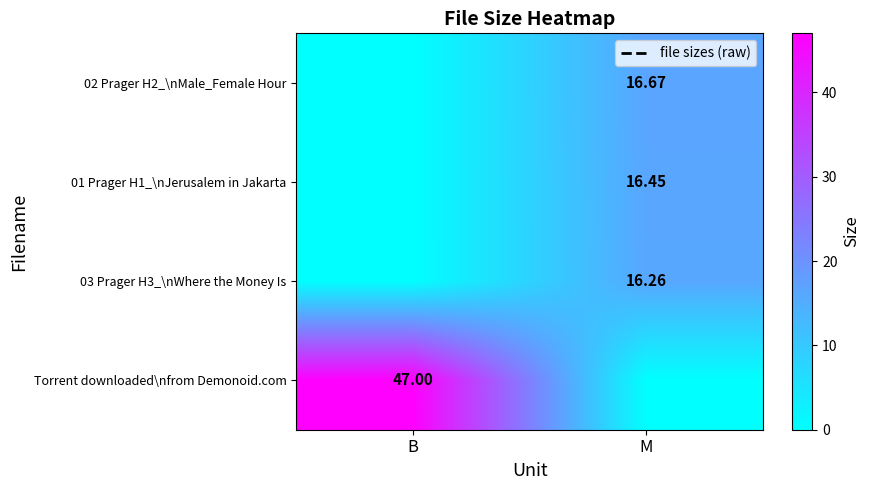

Is the value of 02 Prager H2_\nMale_Female Hour at M greater than the value of Torrent downloaded\nfrom Demonoid.com at B?

No